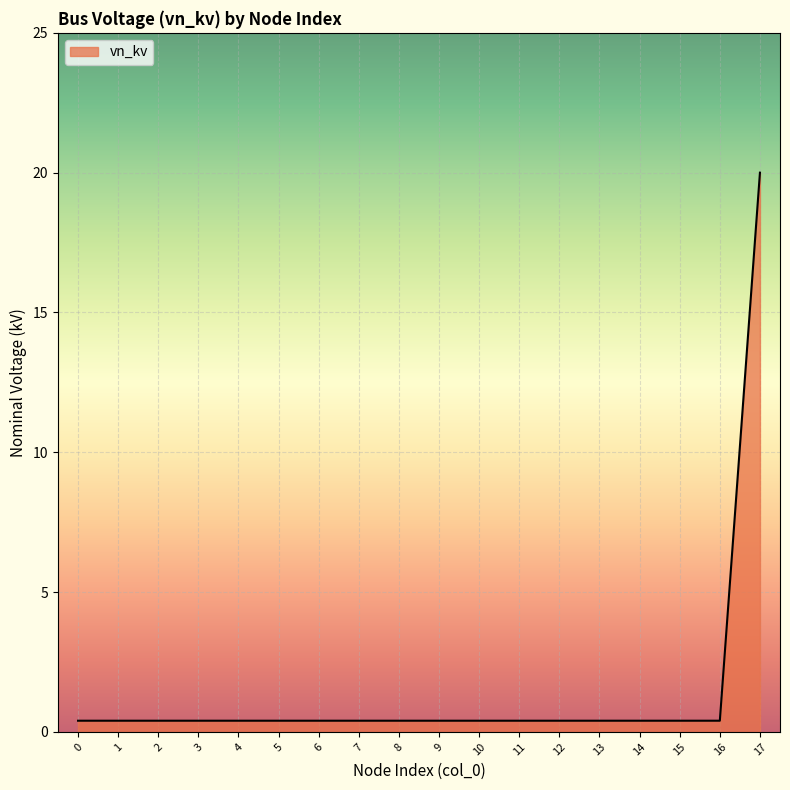

The chart shows a value of 0.4 at 14. True or false?

True